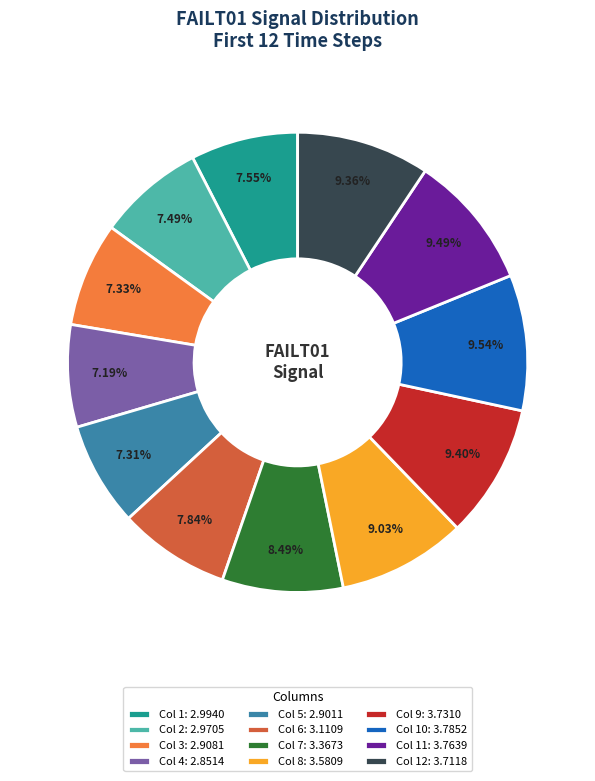

What is the ratio of the value at Col 11: 3.7639 to the value at Col 3: 2.9081?

1.3